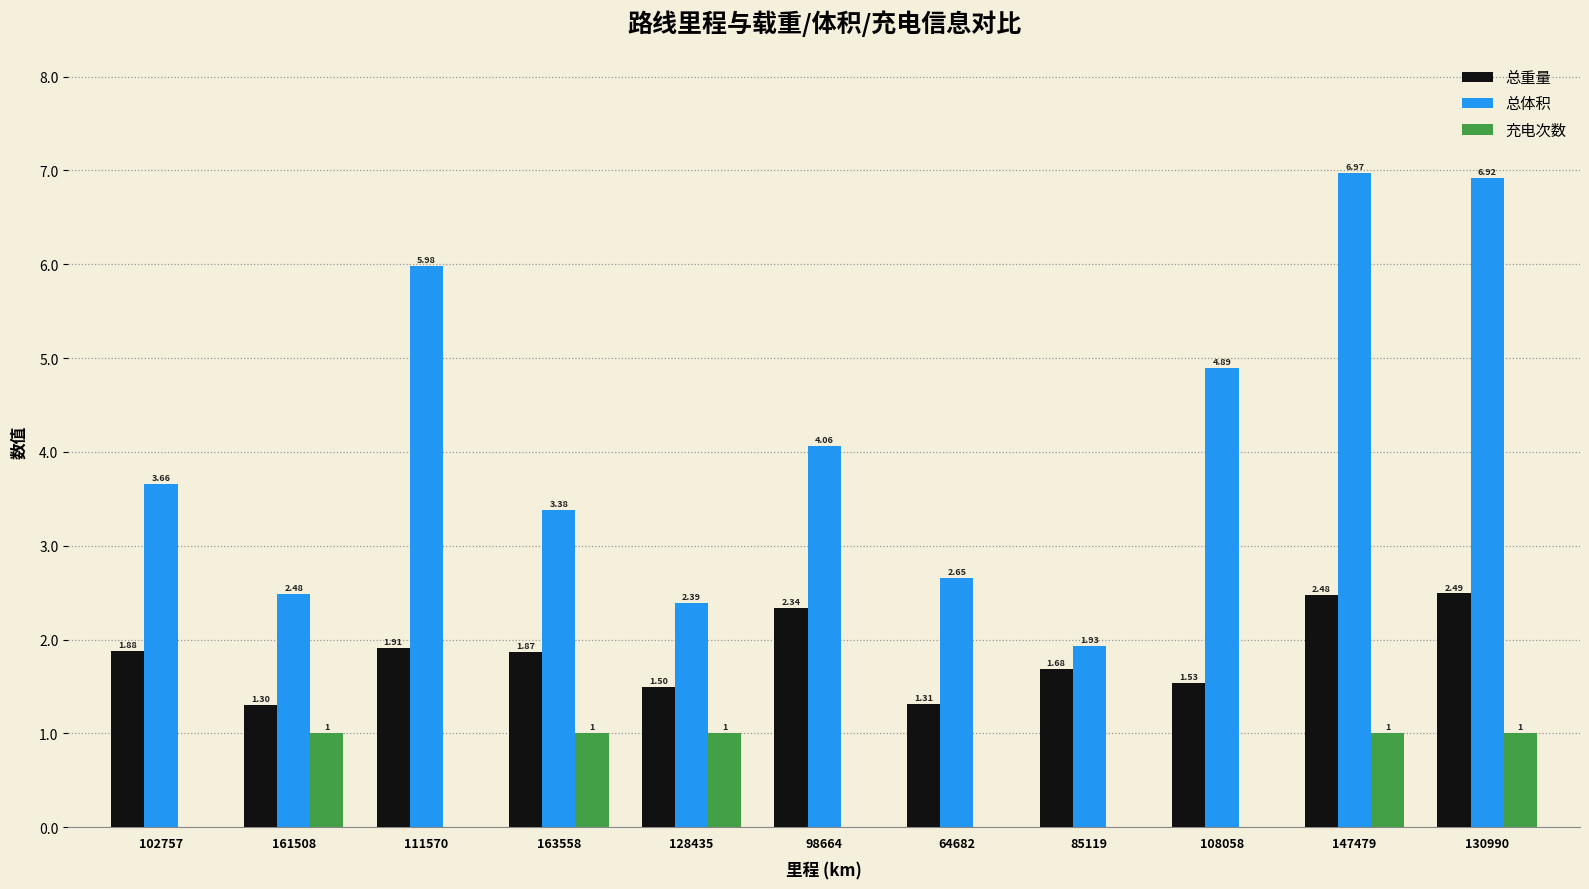

Which series has the largest total across all categories?

总体积